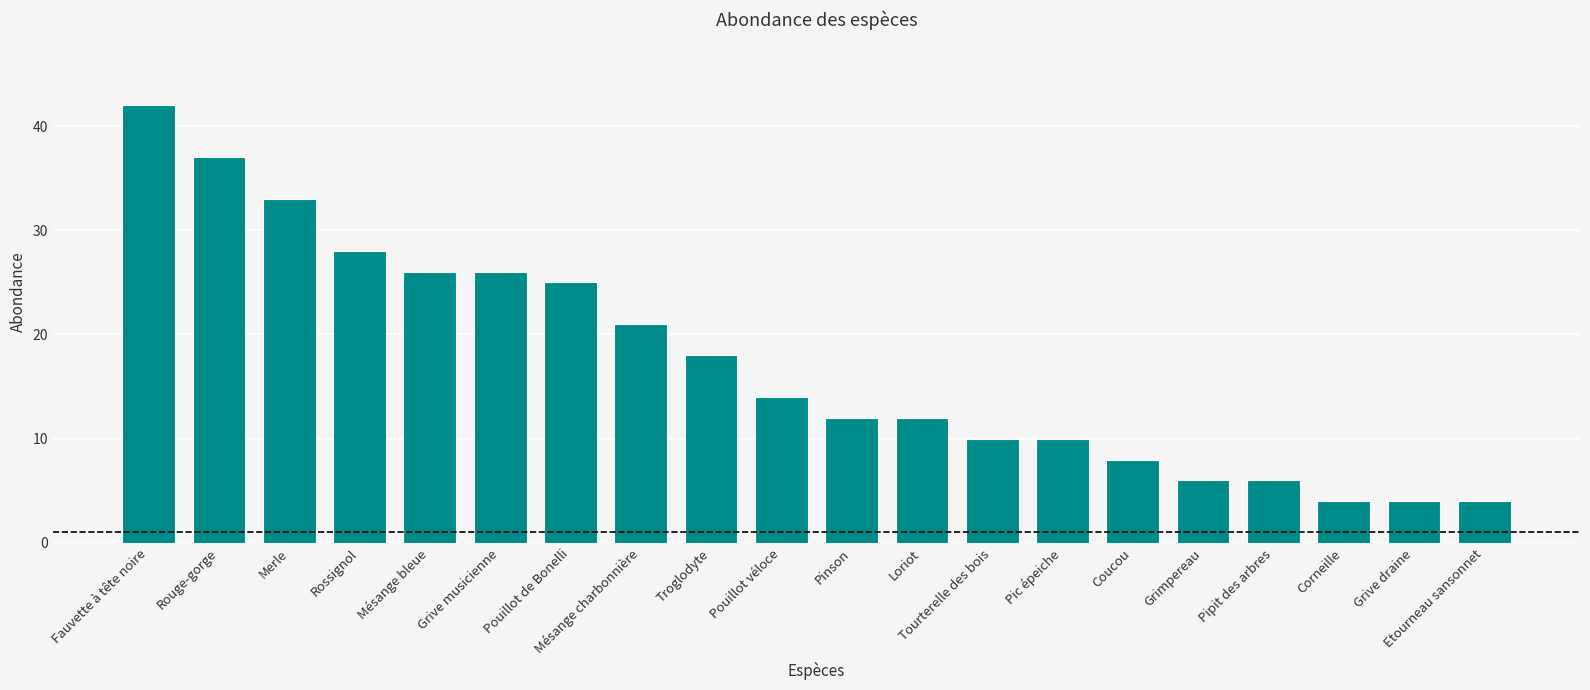

What is the label of the 7th bar from the left?

Pouillot de Bonelli